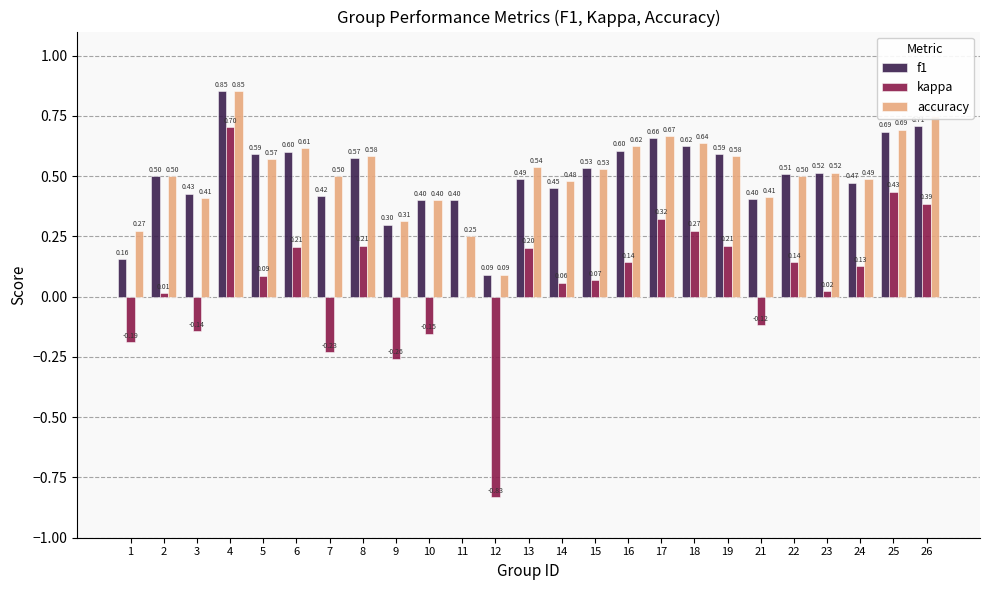

At which category is the sum across all series the highest?

4